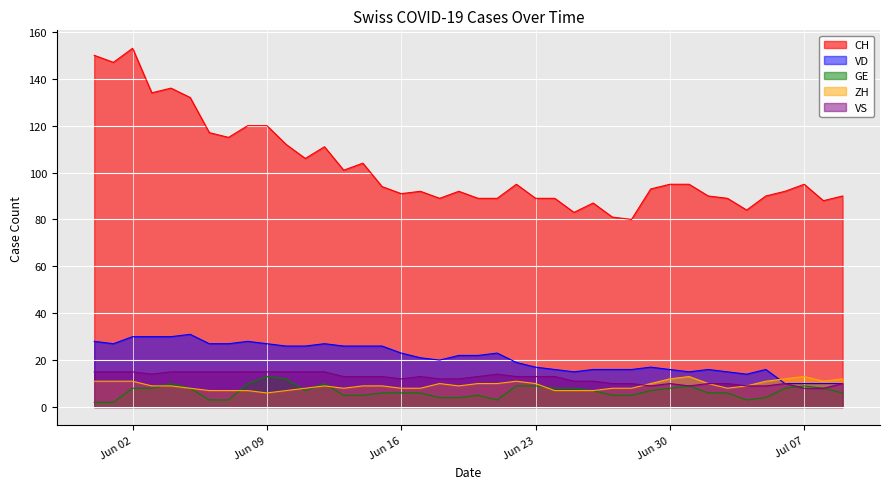

Between 2020-06-19 and 2020-07-06, which is larger?

2020-06-19